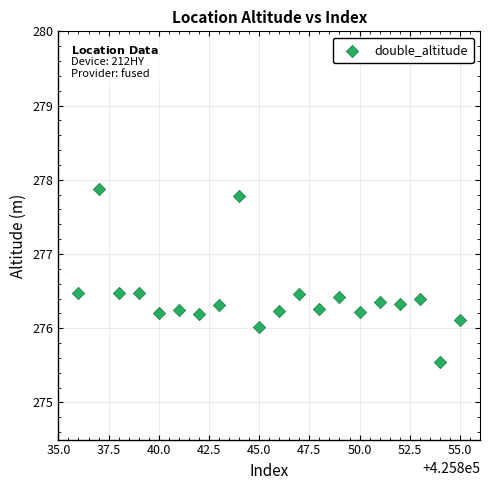

What is the range of X values (max minus min)?

19.0